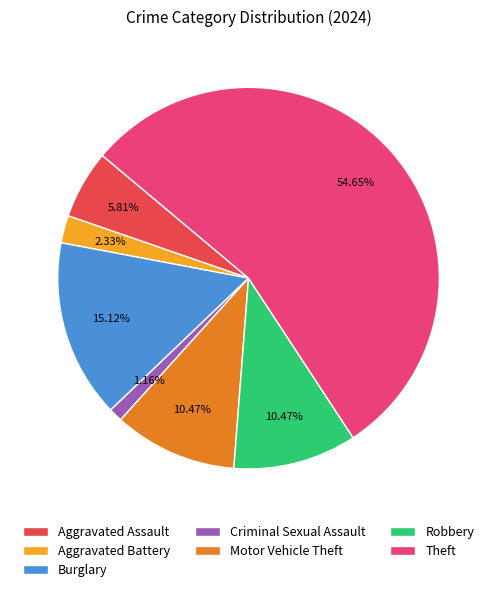

Which has a higher value, Robbery or Criminal Sexual Assault?

Robbery